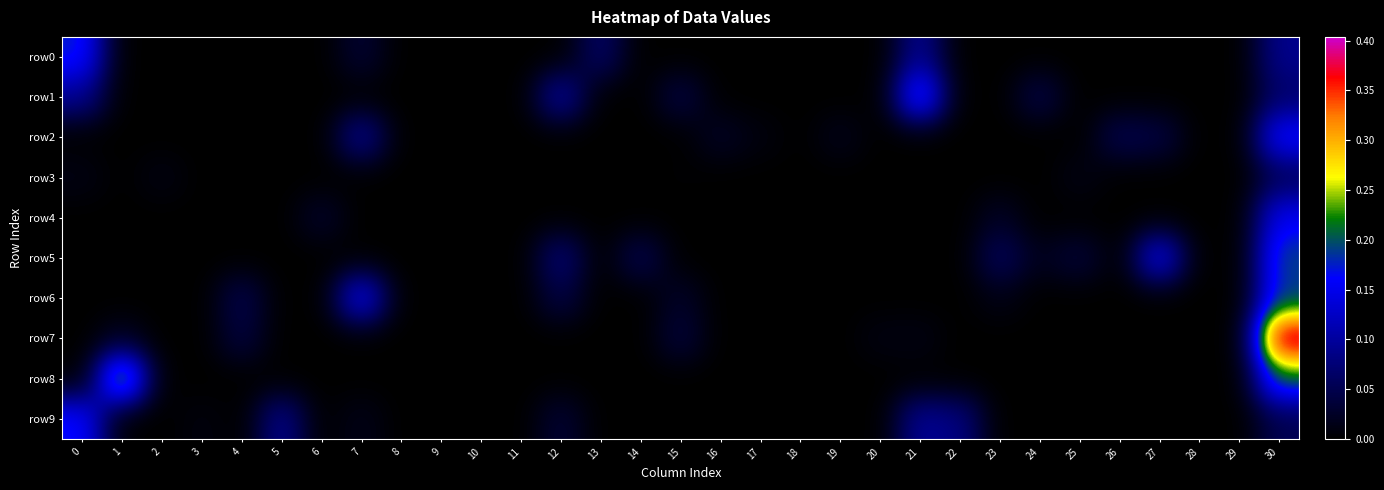

List the series in order of their peak value, lowest first.

row3, row4, row9, row2, row0, row6, row5, row1, row8, row7